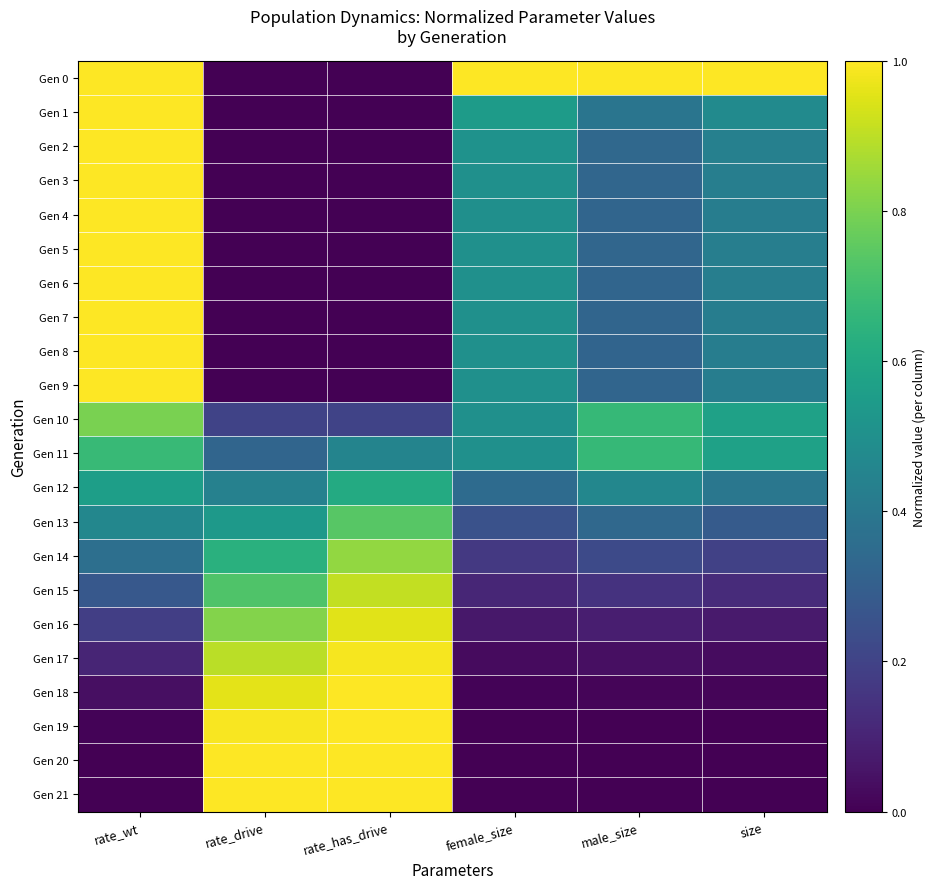

Reading left to right, transcribe all the data shown in this chart.

Gen 0: rate_wt=1.0	rate_drive=0.0	rate_has_drive=0.0	female_size=1.0	male_size=1.0	size=1.0
Gen 1: rate_wt=1.0	rate_drive=0.0	rate_has_drive=0.0	female_size=0.5	male_size=0.4	size=0.5
Gen 2: rate_wt=1.0	rate_drive=0.0	rate_has_drive=0.0	female_size=0.5	male_size=0.3	size=0.4
Gen 3: rate_wt=1.0	rate_drive=0.0	rate_has_drive=0.0	female_size=0.5	male_size=0.3	size=0.4
Gen 4: rate_wt=1.0	rate_drive=0.0	rate_has_drive=0.0	female_size=0.5	male_size=0.3	size=0.4
Gen 5: rate_wt=1.0	rate_drive=0.0	rate_has_drive=0.0	female_size=0.5	male_size=0.3	size=0.4
Gen 6: rate_wt=1.0	rate_drive=0.0	rate_has_drive=0.0	female_size=0.5	male_size=0.3	size=0.4
Gen 7: rate_wt=1.0	rate_drive=0.0	rate_has_drive=0.0	female_size=0.5	male_size=0.3	size=0.4
Gen 8: rate_wt=1.0	rate_drive=0.0	rate_has_drive=0.0	female_size=0.5	male_size=0.3	size=0.4
Gen 9: rate_wt=1.0	rate_drive=0.0	rate_has_drive=0.0	female_size=0.5	male_size=0.3	size=0.4
Gen 10: rate_wt=0.8	rate_drive=0.2	rate_has_drive=0.2	female_size=0.5	male_size=0.7	size=0.6
Gen 11: rate_wt=0.7	rate_drive=0.3	rate_has_drive=0.5	female_size=0.5	male_size=0.7	size=0.6
Gen 12: rate_wt=0.6	rate_drive=0.4	rate_has_drive=0.6	female_size=0.3	male_size=0.5	size=0.4
Gen 13: rate_wt=0.5	rate_drive=0.5	rate_has_drive=0.7	female_size=0.3	male_size=0.3	size=0.3
Gen 14: rate_wt=0.4	rate_drive=0.6	rate_has_drive=0.8	female_size=0.2	male_size=0.2	size=0.2
Gen 15: rate_wt=0.3	rate_drive=0.7	rate_has_drive=0.9	female_size=0.1	male_size=0.1	size=0.1
Gen 16: rate_wt=0.2	rate_drive=0.8	rate_has_drive=1.0	female_size=0.1	male_size=0.1	size=0.1
Gen 17: rate_wt=0.1	rate_drive=0.9	rate_has_drive=1.0	female_size=0.0	male_size=0.0	size=0.0
Gen 18: rate_wt=0.0	rate_drive=1.0	rate_has_drive=1.0	female_size=0.0	male_size=0.0	size=0.0
Gen 19: rate_wt=0.0	rate_drive=1.0	rate_has_drive=1.0	female_size=0.0	male_size=0.0	size=0.0
Gen 20: rate_wt=0.0	rate_drive=1.0	rate_has_drive=1.0	female_size=0.0	male_size=0.0	size=0.0
Gen 21: rate_wt=0.0	rate_drive=1.0	rate_has_drive=1.0	female_size=0.0	male_size=0.0	size=0.0